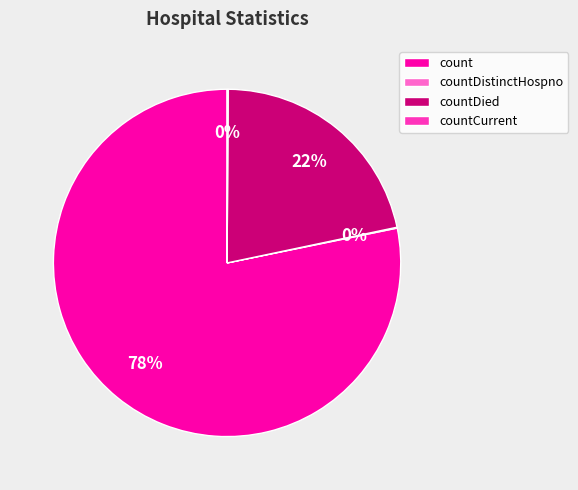

Does count account for over 50% of the chart?

Yes